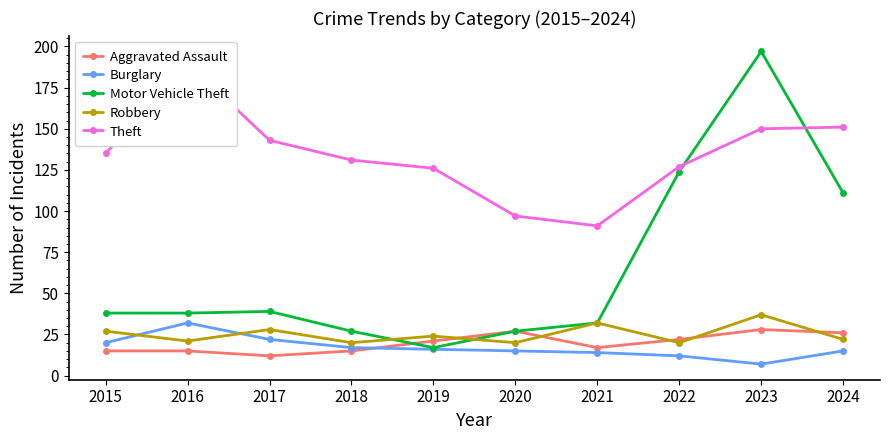

Which series ends up on top after the final intersection of Robbery and Aggravated Assault?

Aggravated Assault